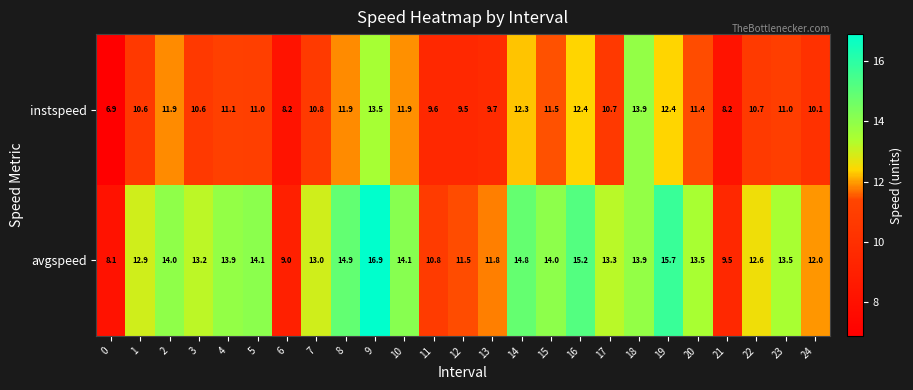

Which series changed the most between 5 and 11?

avgspeed